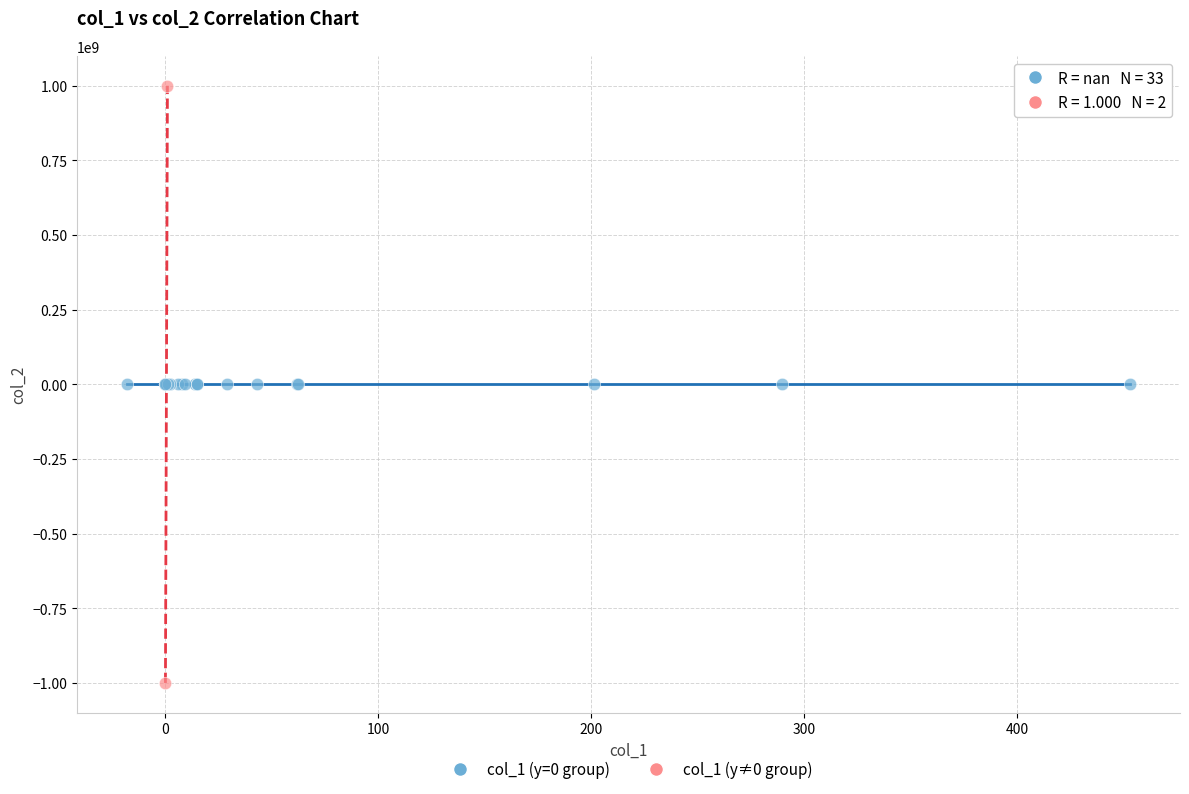

Which series contains the lowest Y value?

col_1 (y≠0 group)